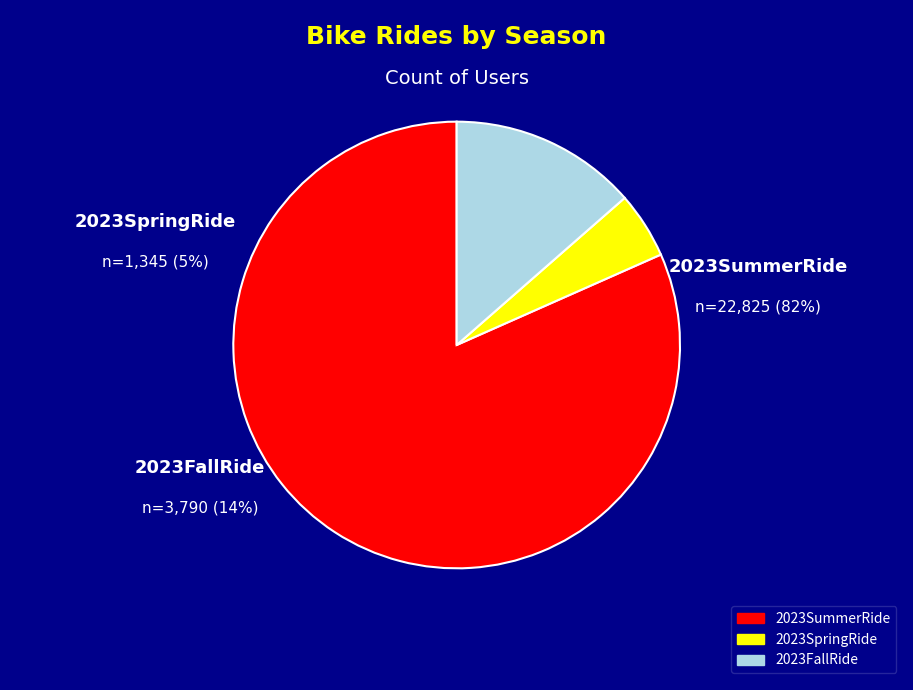

Count the number of slices in the pie.

3